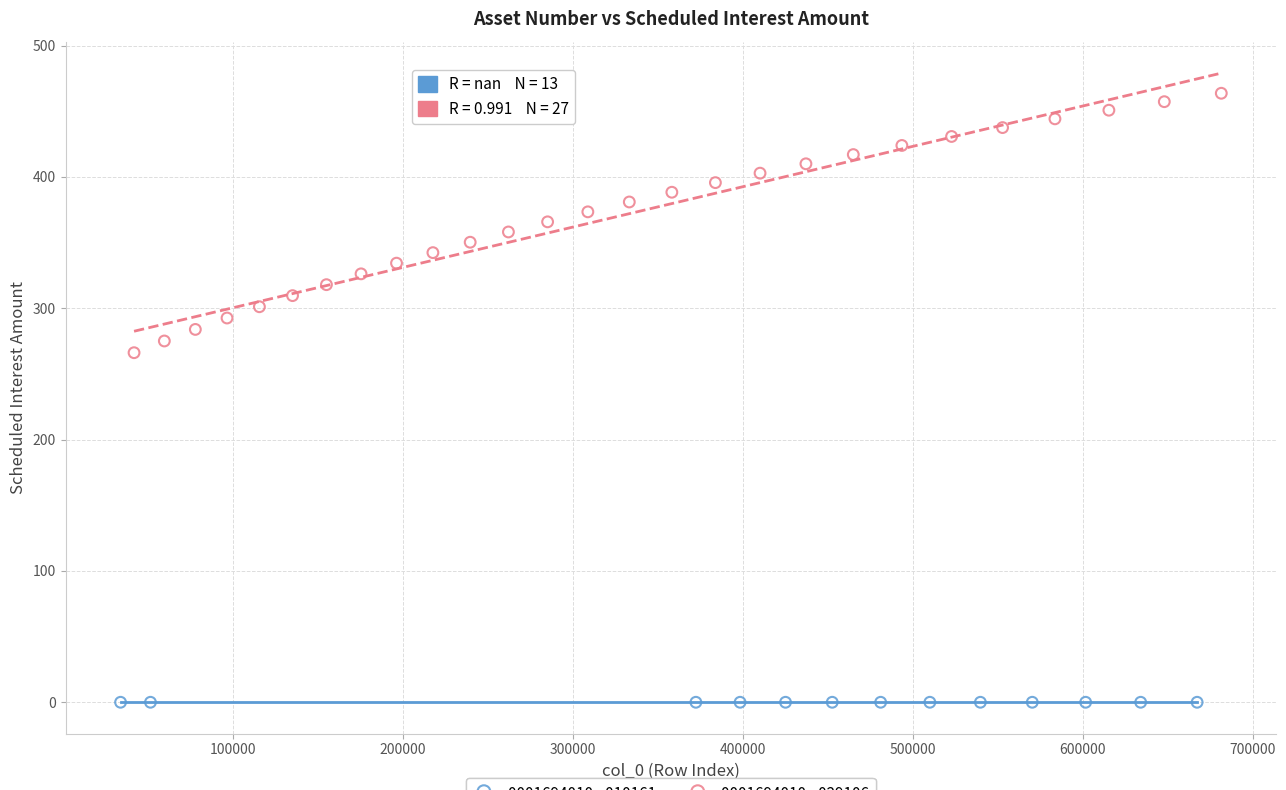

Which series reaches the maximum Y coordinate?

0001694010 - 029106